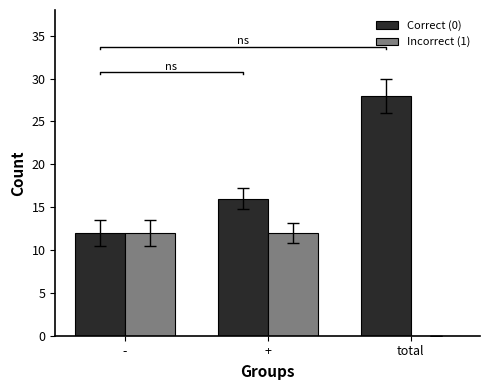

What is the difference between the highest and lowest values at total?

28